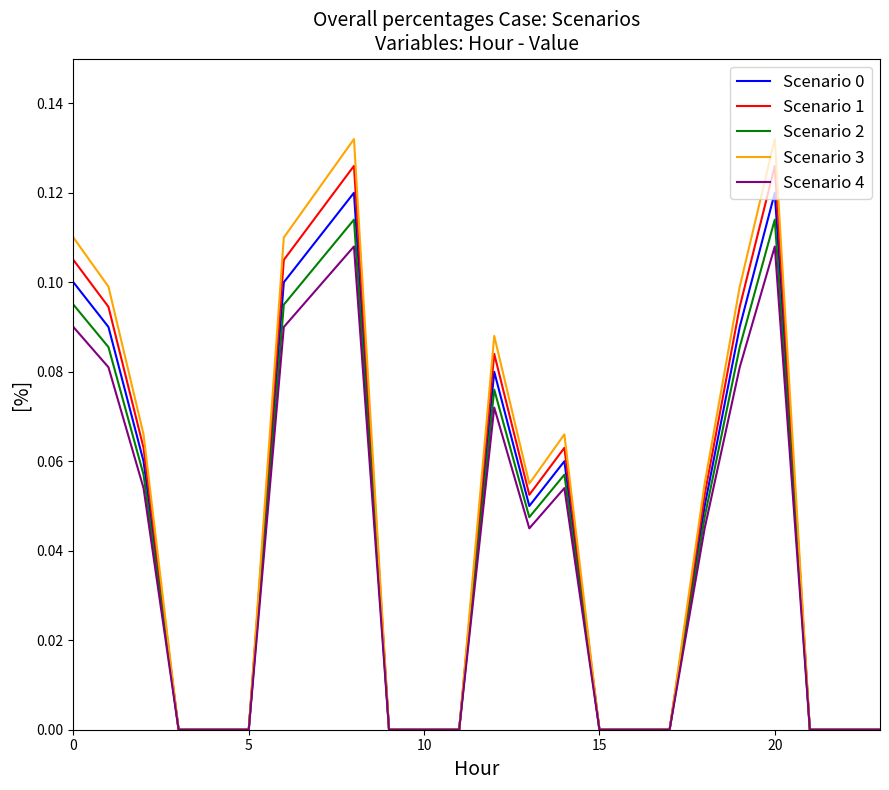

Is this an area chart (filled region under the line)?

No